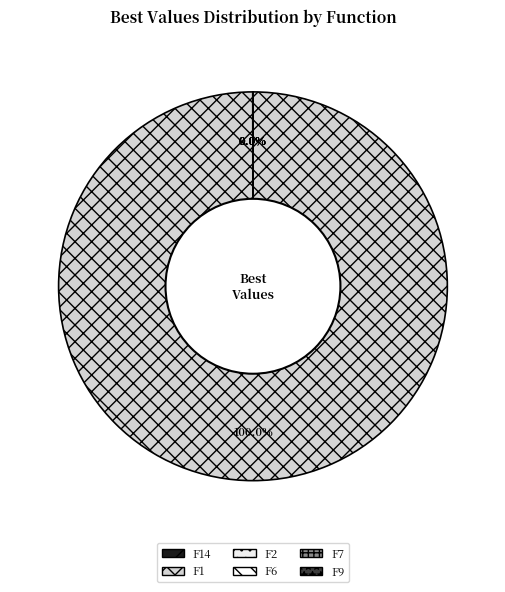

Rank the categories by value from lowest to highest.

F6, F7, F2, F9, F14, F1